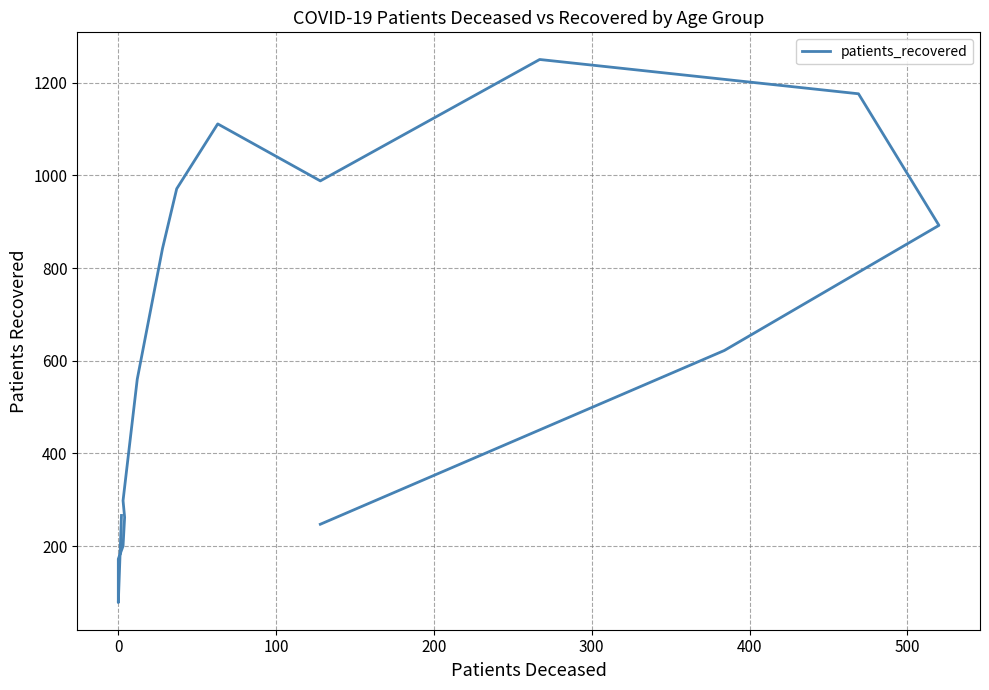

Count the number of values greater than 622.

7